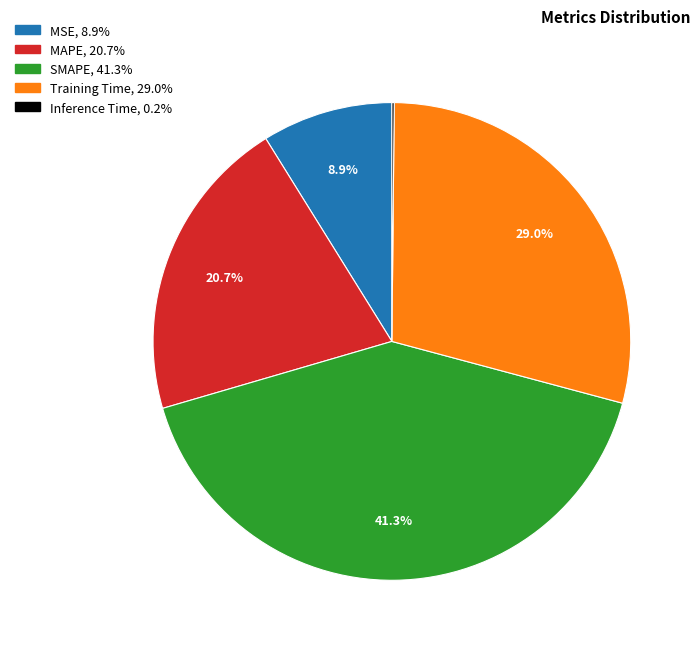

The Training Time slice represents 29% of the pie. True or false?

True